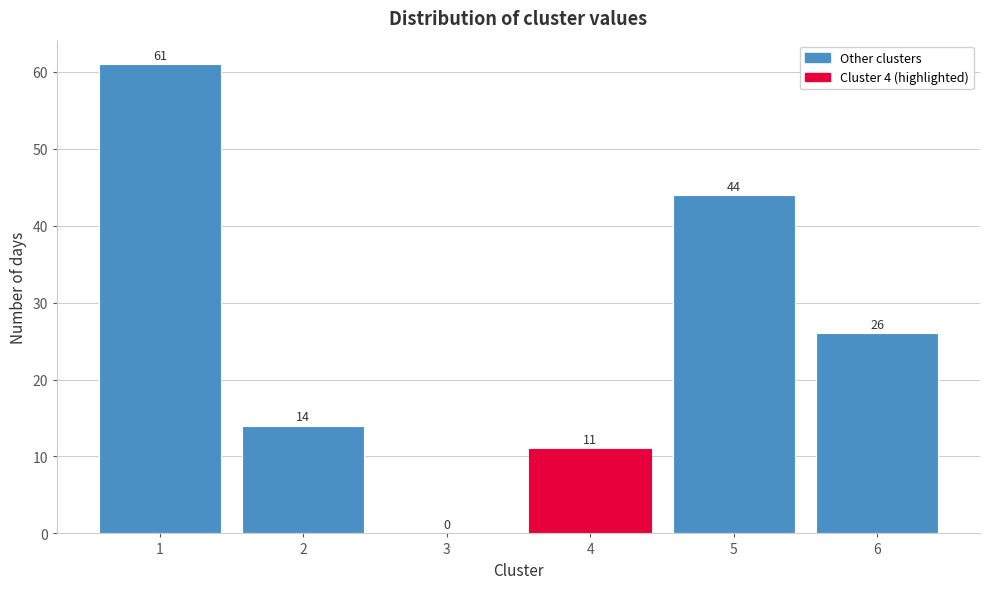

Which range on the x-axis has the tallest bar?

0.5 to 1.5